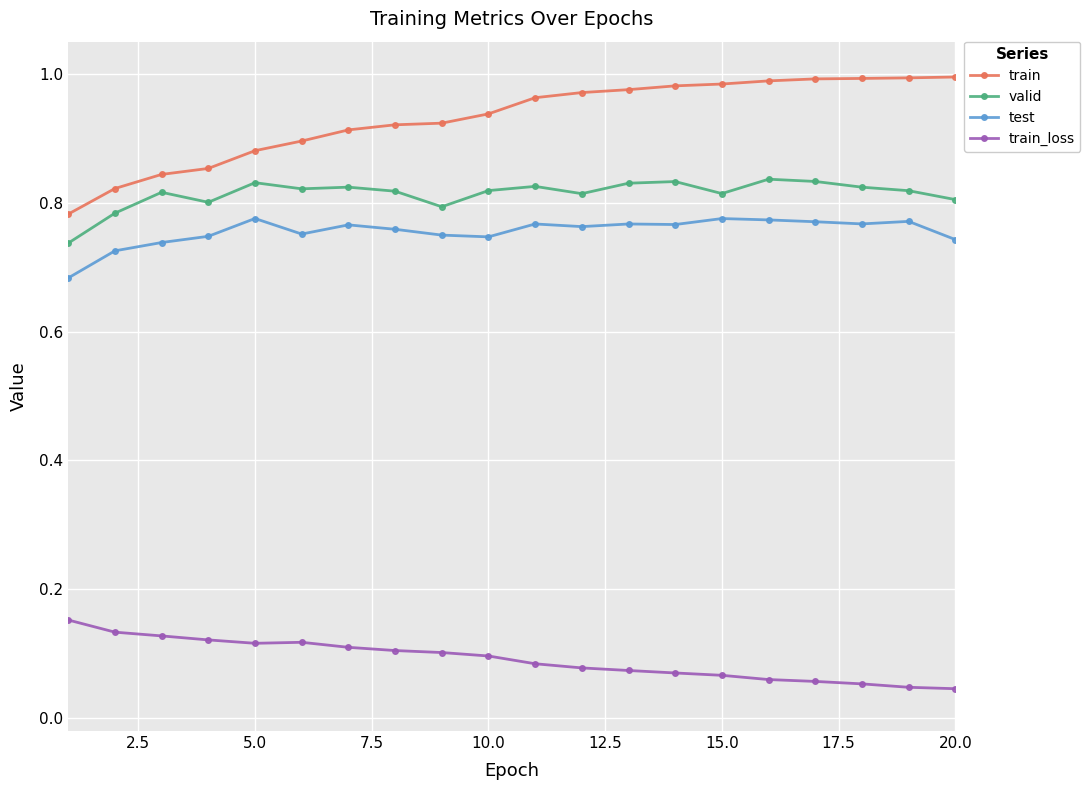

At how many categories does at least one series exceed 0?

20